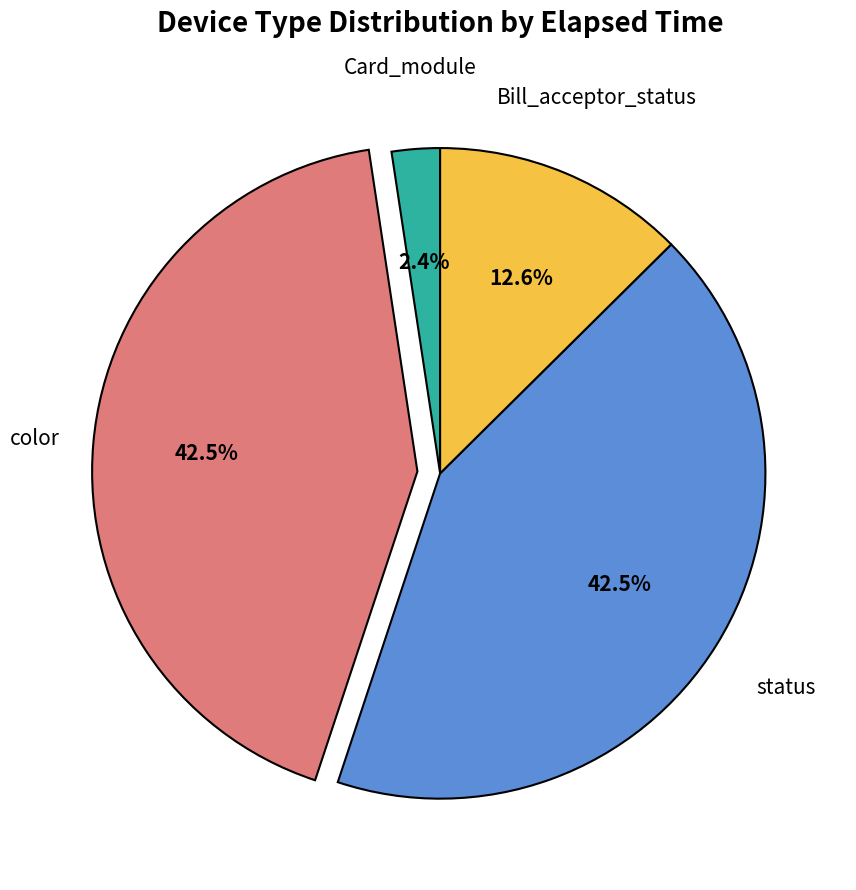

Does Bill_acceptor_status account for over 50% of the chart?

No